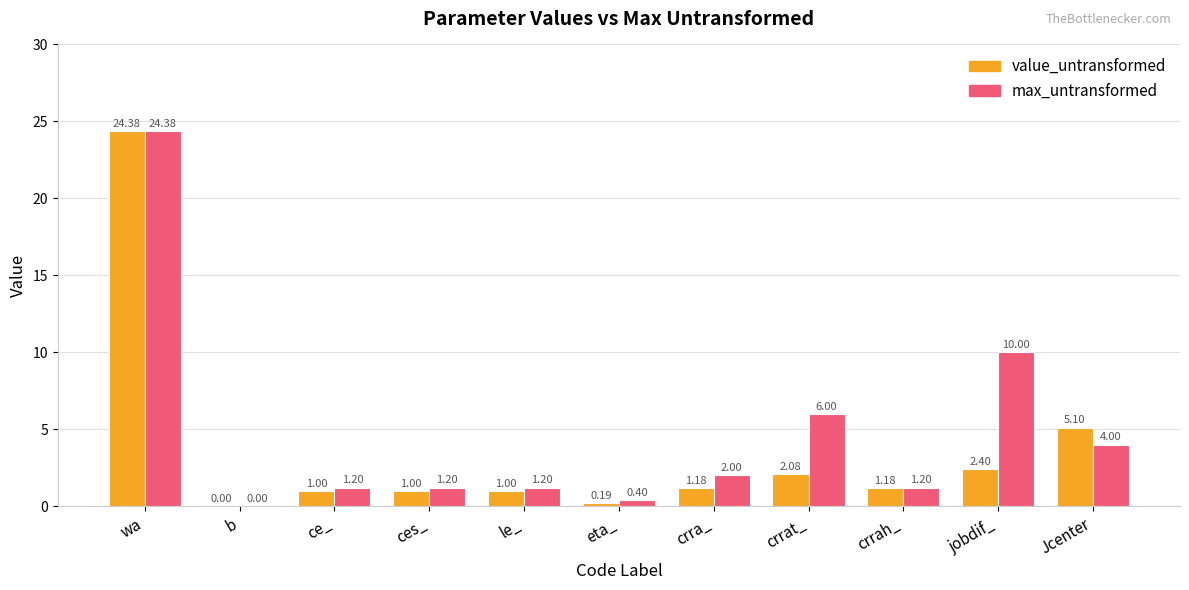

What is the sum of all value_untransformed values?

39.5